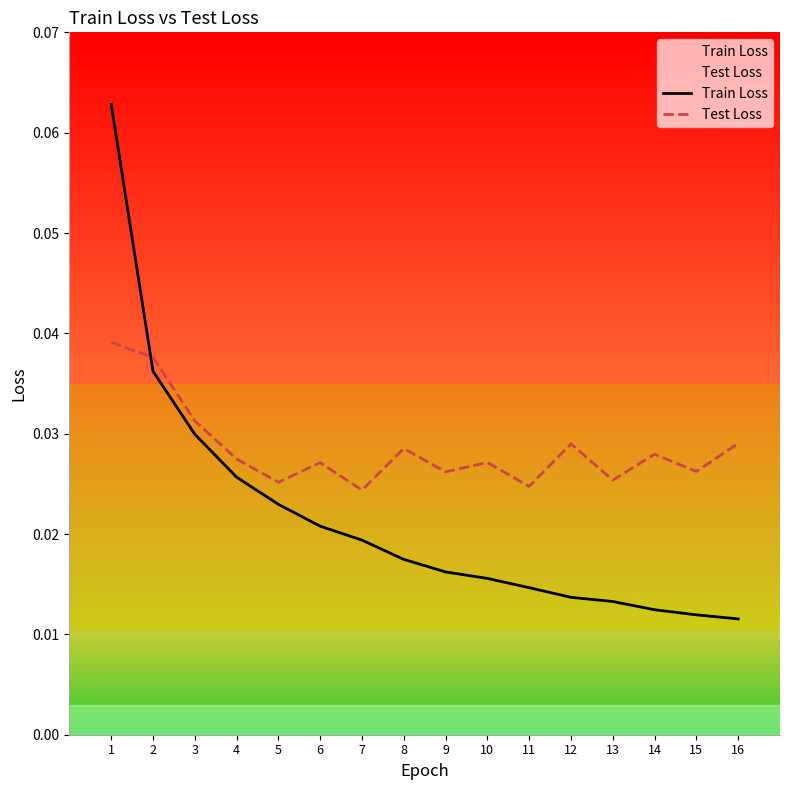

After their last crossing, which series has the higher values: Test Loss or Train Loss?

Test Loss